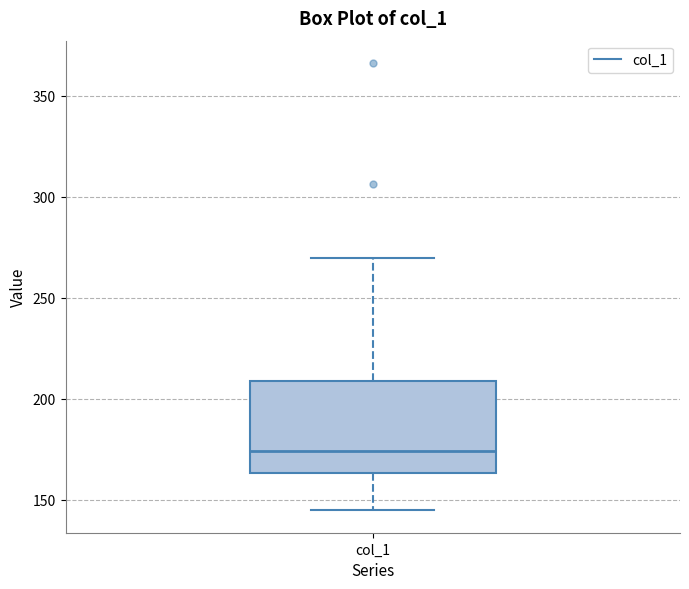

Where is the lower edge of the box for col_1 on the y-axis? The values are not printed on the chart, so give them approximately, as read against the axis.

165